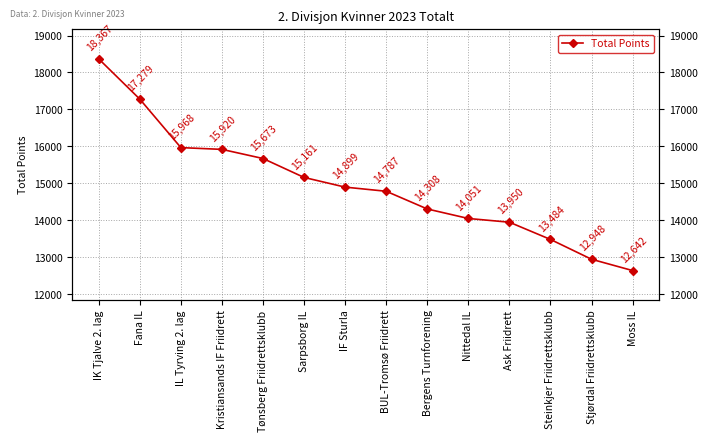

What is the label of the 5th point from the right?

Nittedal IL